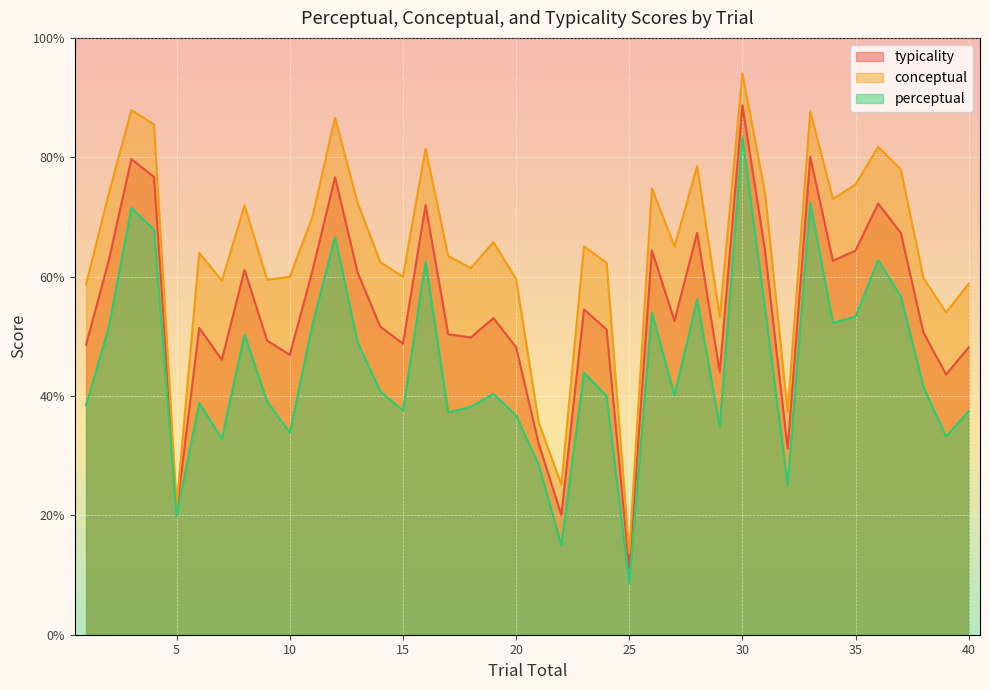

At which label does typicality first exceed 52?

2